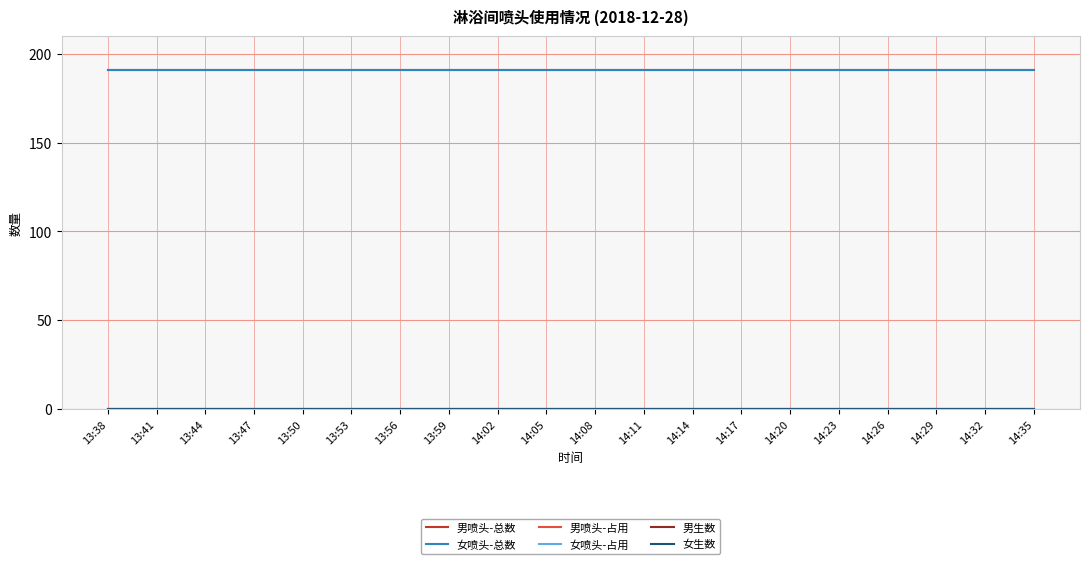

Reading left to right, transcribe all the data shown in this chart.

男喷头-总数: 13:38=191	13:41=191	13:44=191	13:47=191	13:50=191	13:53=191	13:56=191	13:59=191	14:02=191	14:05=191	14:08=191	14:11=191	14:14=191	14:17=191	14:20=191	14:23=191	14:26=191	14:29=191	14:32=191	14:35=191
女喷头-总数: 13:38=191	13:41=191	13:44=191	13:47=191	13:50=191	13:53=191	13:56=191	13:59=191	14:02=191	14:05=191	14:08=191	14:11=191	14:14=191	14:17=191	14:20=191	14:23=191	14:26=191	14:29=191	14:32=191	14:35=191
男喷头-占用: 13:38=0	13:41=0	13:44=0	13:47=0	13:50=0	13:53=0	13:56=0	13:59=0	14:02=0	14:05=0	14:08=0	14:11=0	14:14=0	14:17=0	14:20=0	14:23=0	14:26=0	14:29=0	14:32=0	14:35=0
女喷头-占用: 13:38=0	13:41=0	13:44=0	13:47=0	13:50=0	13:53=0	13:56=0	13:59=0	14:02=0	14:05=0	14:08=0	14:11=0	14:14=0	14:17=0	14:20=0	14:23=0	14:26=0	14:29=0	14:32=0	14:35=0
男生数: 13:38=0	13:41=0	13:44=0	13:47=0	13:50=0	13:53=0	13:56=0	13:59=0	14:02=0	14:05=0	14:08=0	14:11=0	14:14=0	14:17=0	14:20=0	14:23=0	14:26=0	14:29=0	14:32=0	14:35=0
女生数: 13:38=0	13:41=0	13:44=0	13:47=0	13:50=0	13:53=0	13:56=0	13:59=0	14:02=0	14:05=0	14:08=0	14:11=0	14:14=0	14:17=0	14:20=0	14:23=0	14:26=0	14:29=0	14:32=0	14:35=0